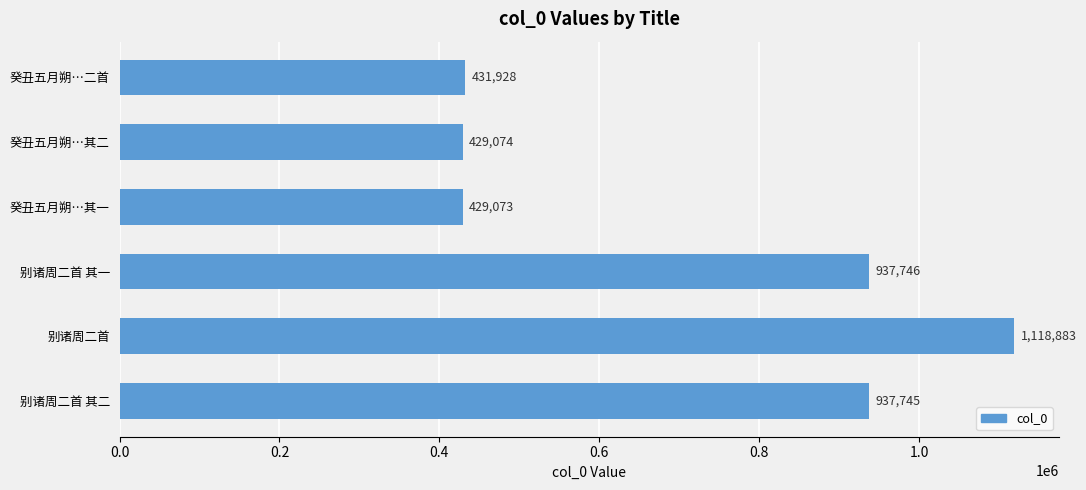

Between 癸丑五月朔…二首 and 别诸周二首, which is larger?

别诸周二首